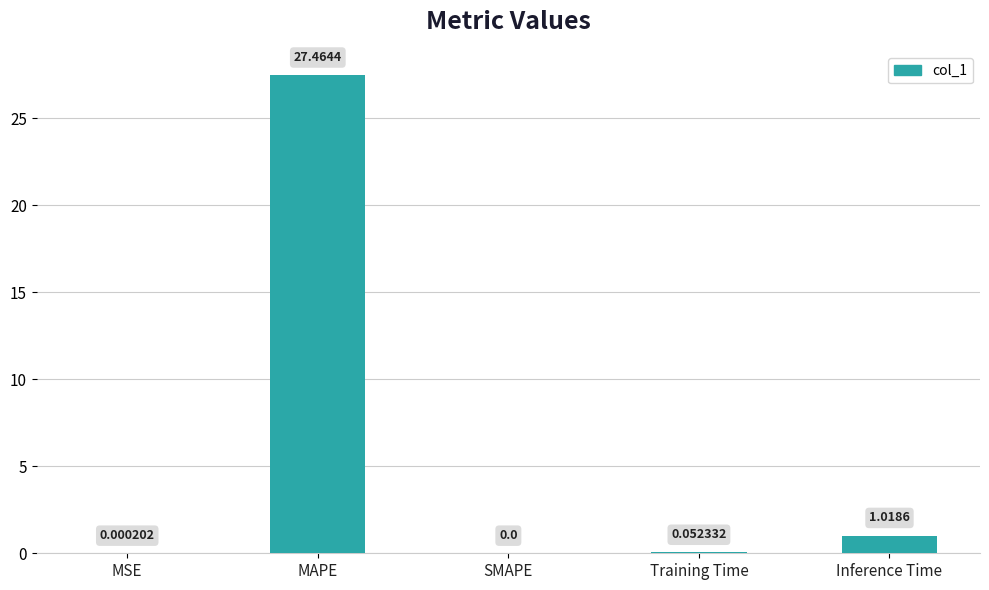

At which label is the value closest to 13?

Inference Time